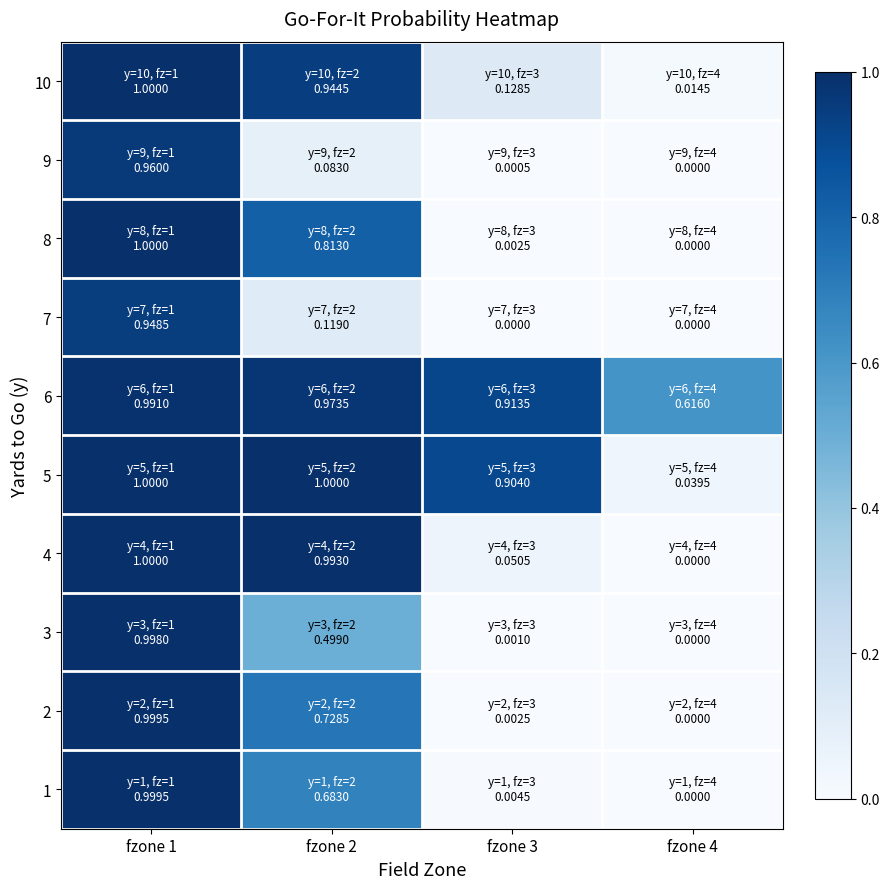

Reading left to right, list all the values displayed in this chart.

1: fzone 1=1.0	fzone 2=0.7	fzone 3=0.0	fzone 4=0.0
2: fzone 1=1.0	fzone 2=0.7	fzone 3=0.0	fzone 4=0.0
3: fzone 1=1.0	fzone 2=0.5	fzone 3=0.0	fzone 4=0.0
4: fzone 1=1.0	fzone 2=1.0	fzone 3=0.1	fzone 4=0.0
5: fzone 1=1.0	fzone 2=1.0	fzone 3=0.9	fzone 4=0.0
6: fzone 1=1.0	fzone 2=1.0	fzone 3=0.9	fzone 4=0.6
7: fzone 1=0.9	fzone 2=0.1	fzone 3=0.0	fzone 4=0.0
8: fzone 1=1.0	fzone 2=0.8	fzone 3=0.0	fzone 4=0.0
9: fzone 1=1.0	fzone 2=0.1	fzone 3=0.0	fzone 4=0.0
10: fzone 1=1.0	fzone 2=0.9	fzone 3=0.1	fzone 4=0.0